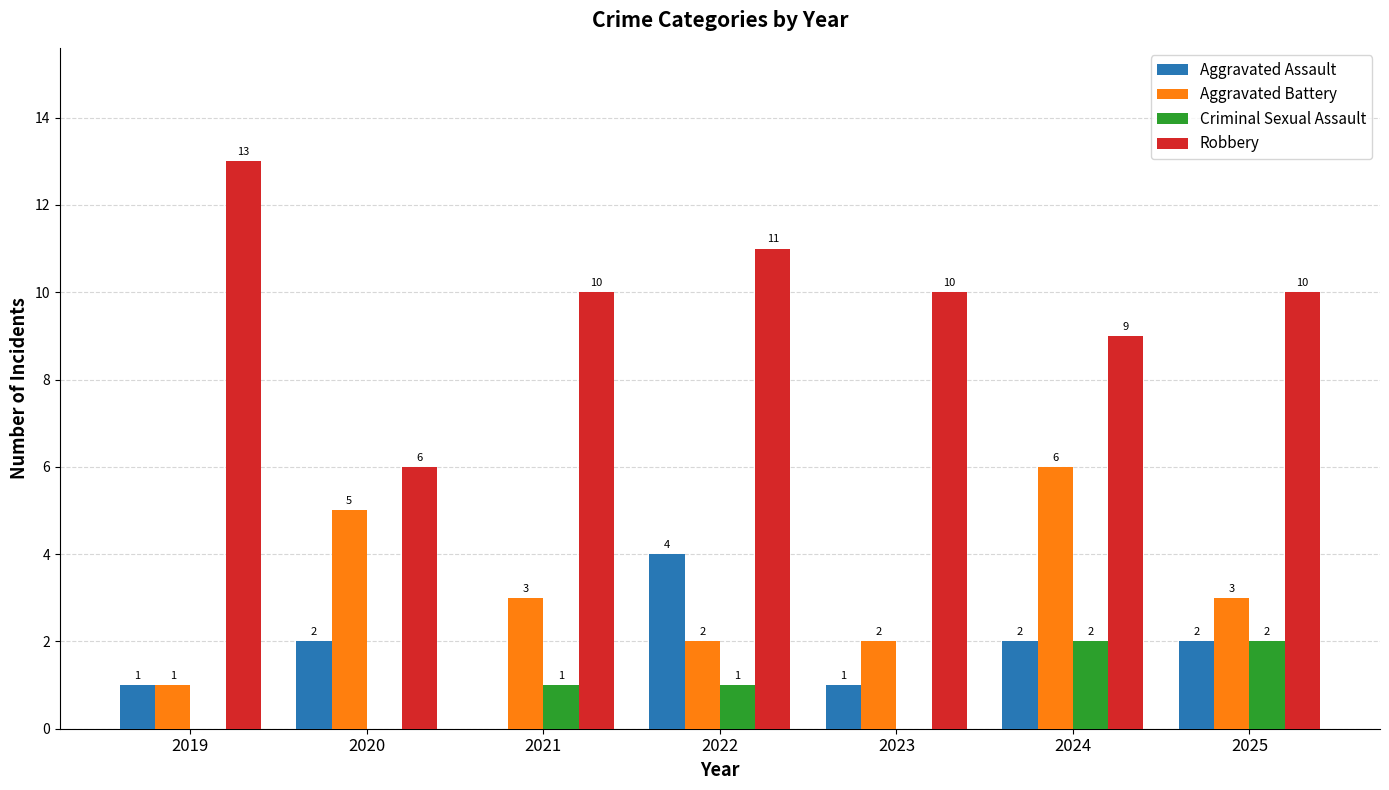

Is the value of Aggravated Assault at 2023 greater than the value of Robbery at 2020?

No